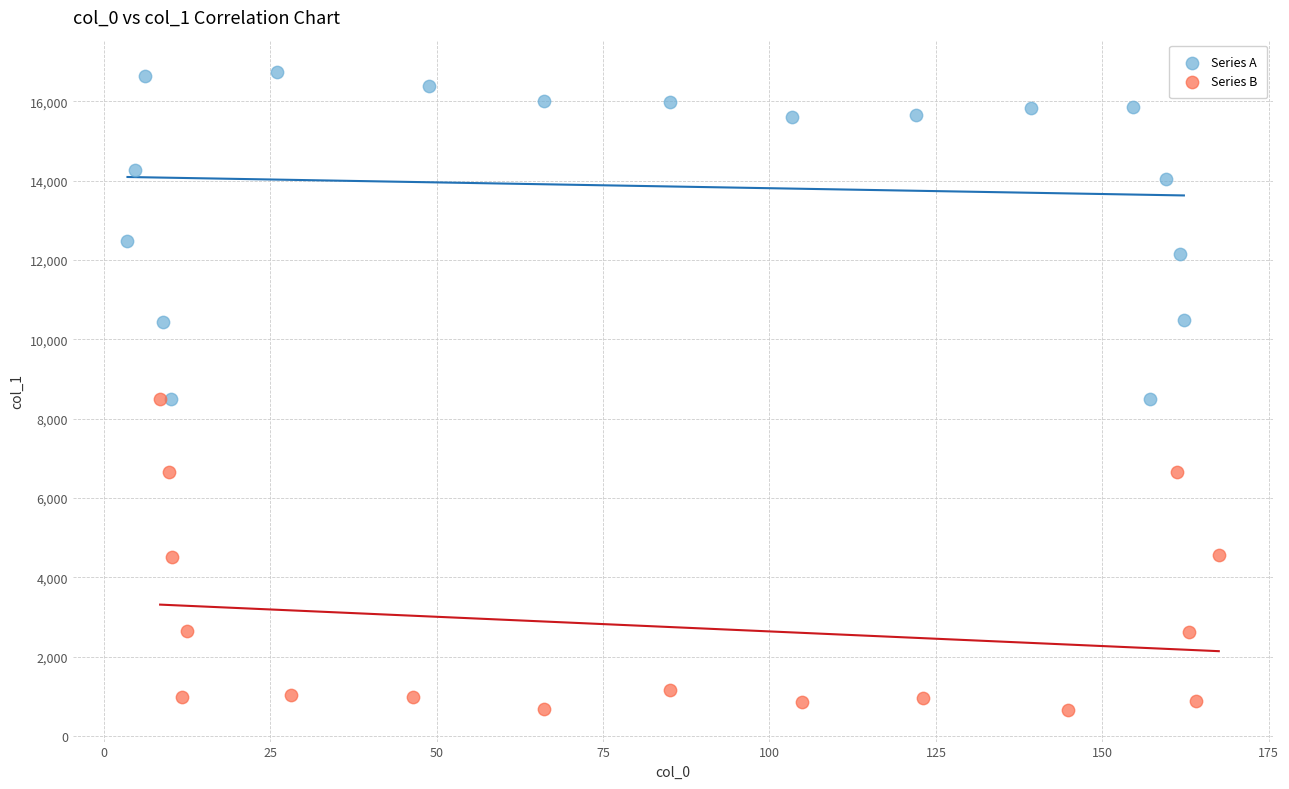

Which series contains the lowest Y value?

Series B